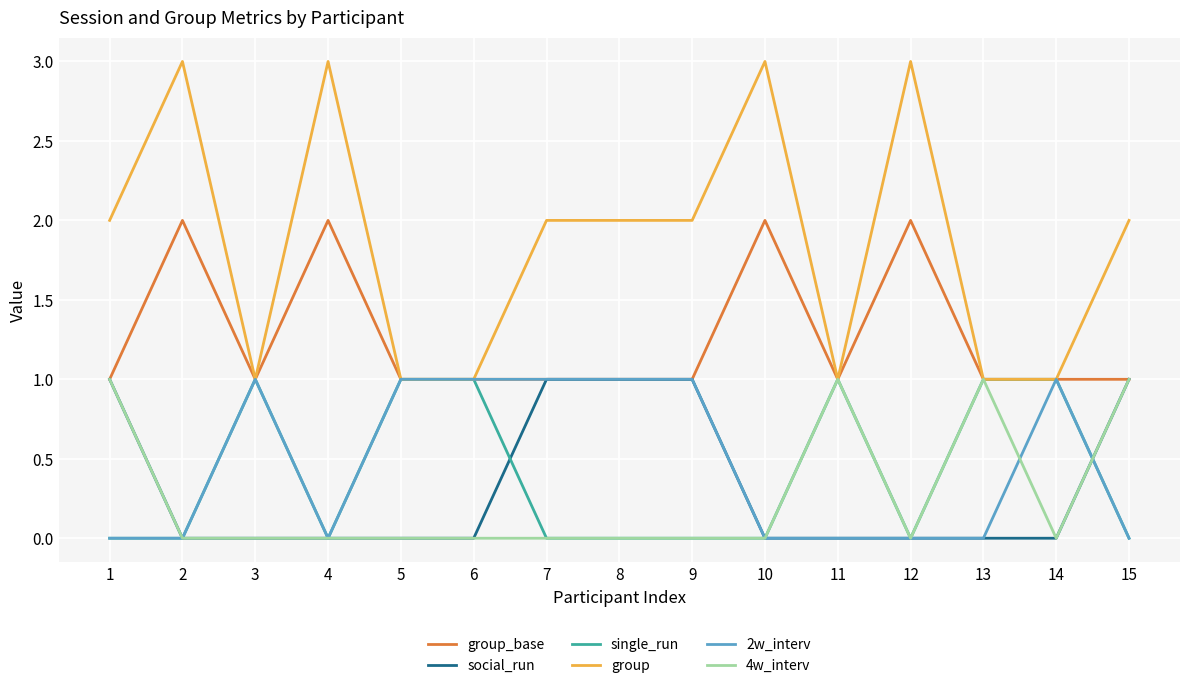

True or false: 4w_interv has a value of 0 at 12.

True